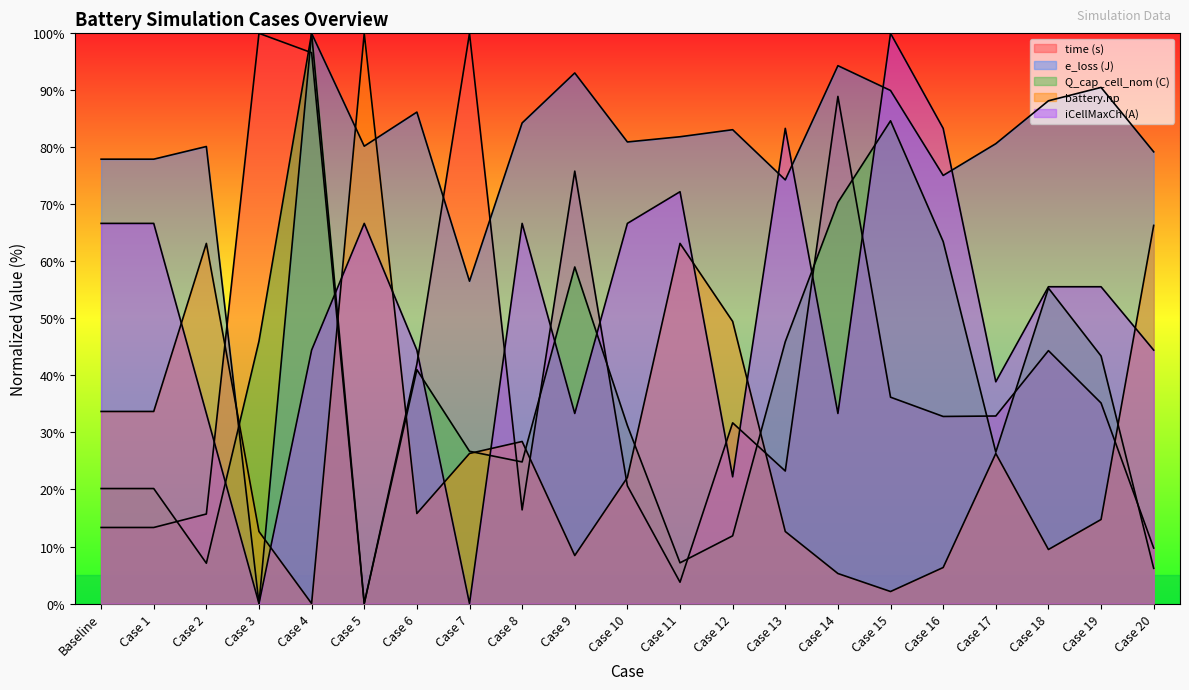

Count the number of data series in this chart.

5